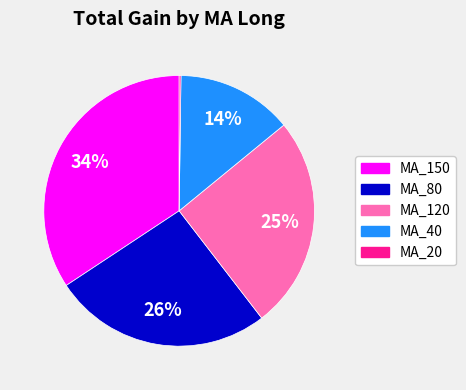

To the nearest percent, what is the difference between the largest and smallest slice percentages?

34%